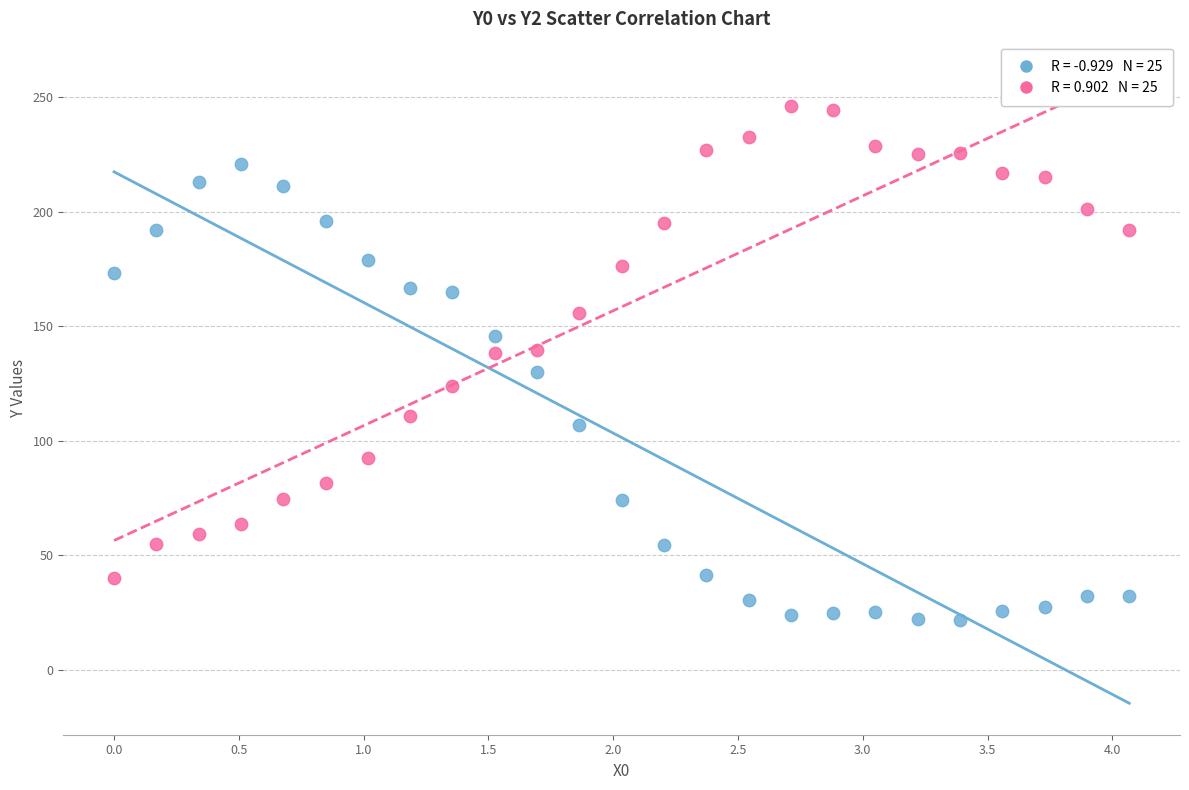

Across all data points, what is the range of X values (max minus min)?

4.1